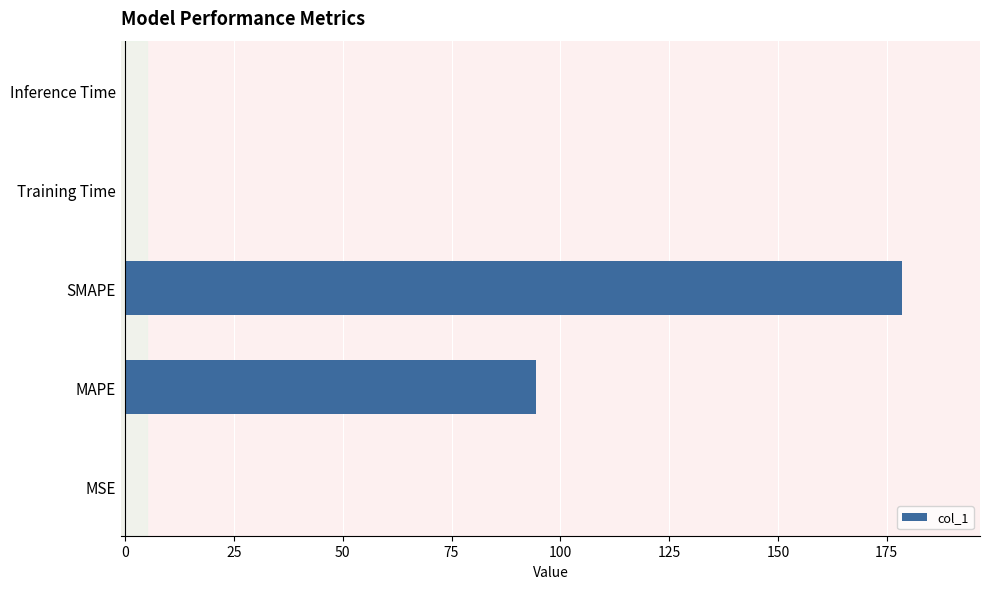

What is the change in value from MAPE to SMAPE?

+84.2